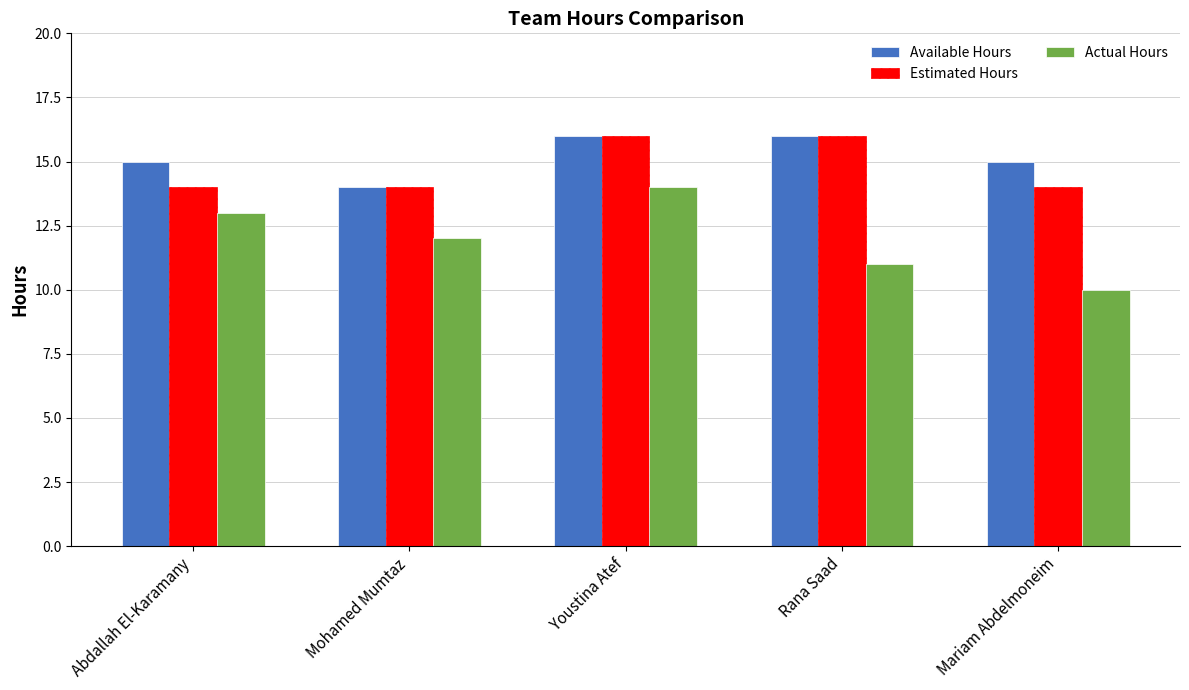

What is the difference between the maximum and second lowest values in the Actual Hours series?

3